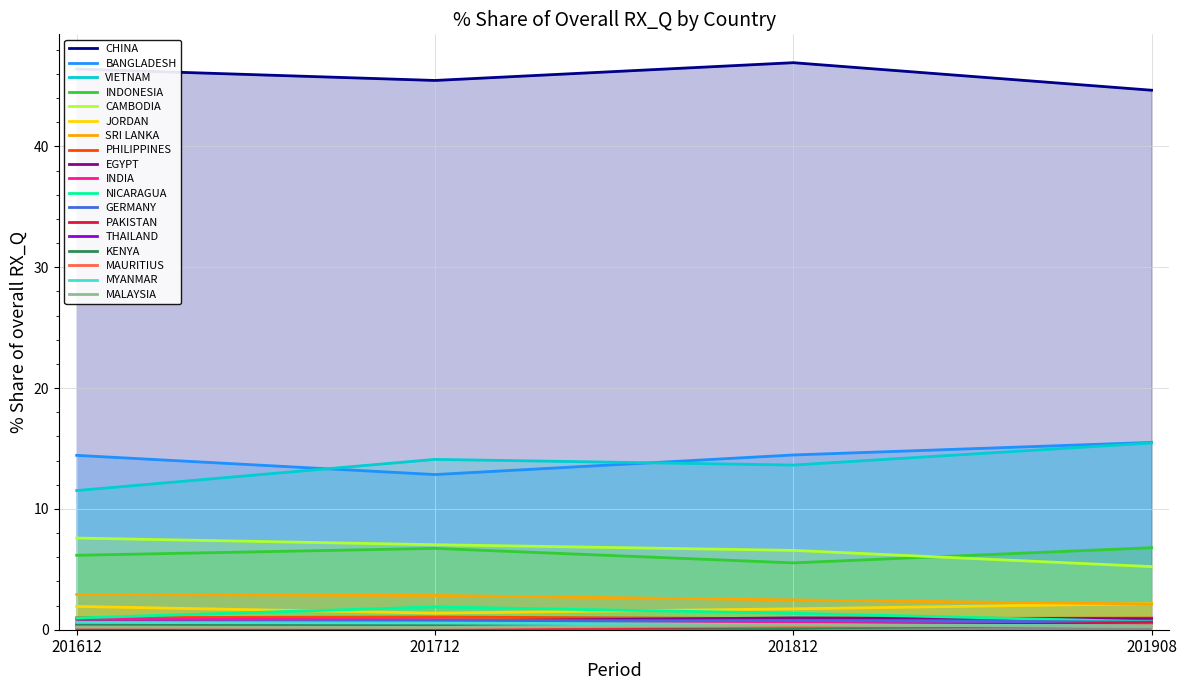

Reading left to right, transcribe all the data shown in this chart.

201612_% Share: CHINA=46.4	BANGLADESH=14.4	VIETNAM=11.5	INDONESIA=6.2	CAMBODIA=7.6	JORDAN=1.9	SRI LANKA=2.9	PHILIPPINES=1.0	EGYPT=0.9	INDIA=0.9	NICARAGUA=1.0	GERMANY=0.6	PAKISTAN=0.1	THAILAND=0.5	KENYA=0.4	MAURITIUS=0.2	MYANMAR=0.6	MALAYSIA=0.2
201712_% Share: CHINA=45.5	BANGLADESH=12.8	VIETNAM=14.1	INDONESIA=6.7	CAMBODIA=7.0	JORDAN=1.4	SRI LANKA=2.8	PHILIPPINES=1.1	EGYPT=0.7	INDIA=0.8	NICARAGUA=1.9	GERMANY=0.7	PAKISTAN=0.1	THAILAND=0.3	KENYA=0.4	MAURITIUS=0.2	MYANMAR=0.6	MALAYSIA=0.2
201812_% Share: CHINA=46.9	BANGLADESH=14.5	VIETNAM=13.6	INDONESIA=5.5	CAMBODIA=6.6	JORDAN=1.7	SRI LANKA=2.5	PHILIPPINES=0.9	EGYPT=1.0	INDIA=0.6	NICARAGUA=1.4	GERMANY=0.8	PAKISTAN=0.1	THAILAND=0.4	KENYA=0.1	MAURITIUS=0.3	MYANMAR=0.4	MALAYSIA=0.4
201908_% Share: CHINA=44.7	BANGLADESH=15.5	VIETNAM=15.5	INDONESIA=6.8	CAMBODIA=5.2	JORDAN=2.2	SRI LANKA=2.1	PHILIPPINES=1.0	EGYPT=0.9	INDIA=0.7	NICARAGUA=0.7	GERMANY=0.6	PAKISTAN=0.6	THAILAND=0.4	KENYA=0.4	MAURITIUS=0.4	MYANMAR=0.3	MALAYSIA=0.3